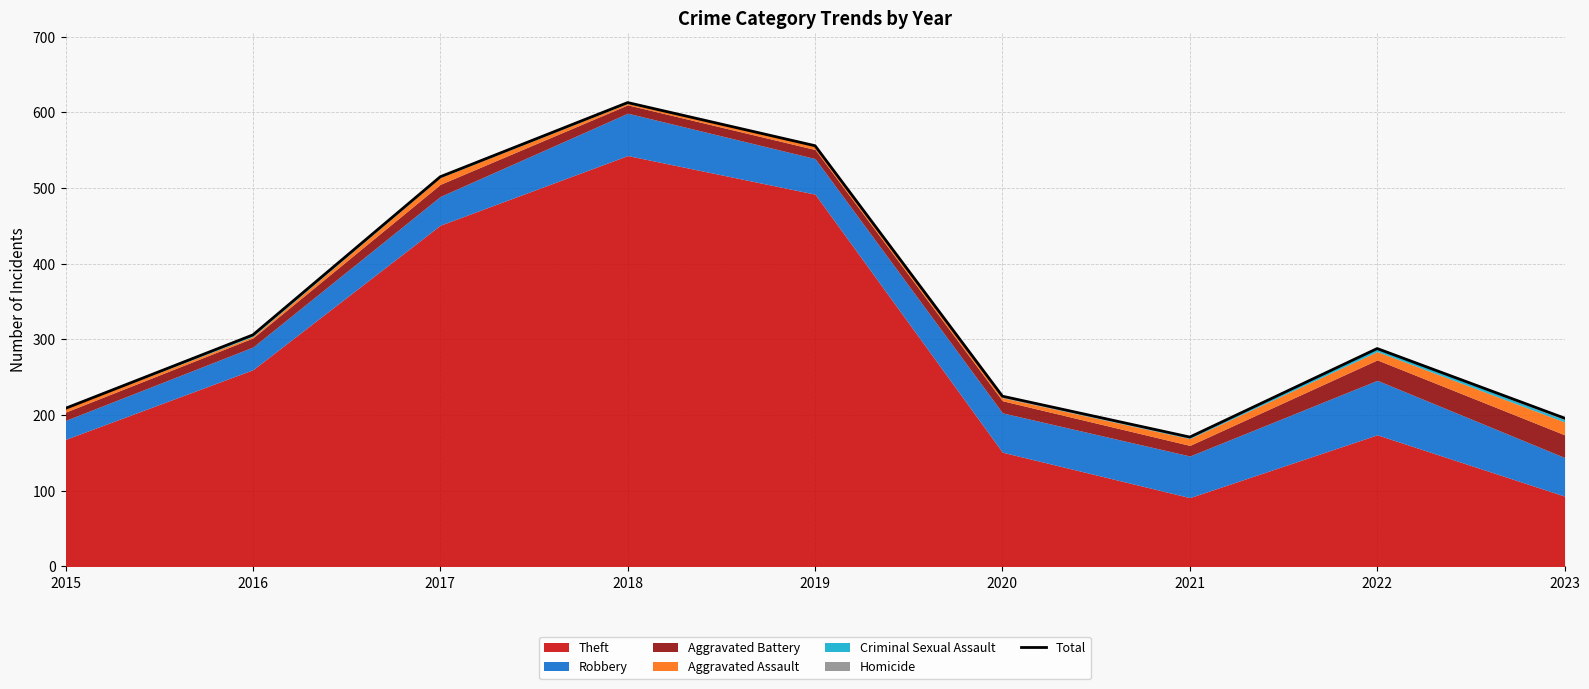

What is the average value?

342